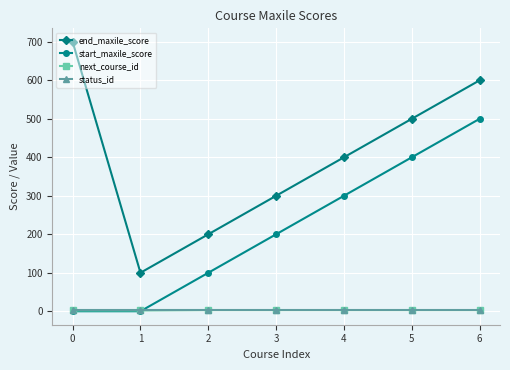

Which series has the widest spread of values?

end_maxile_score